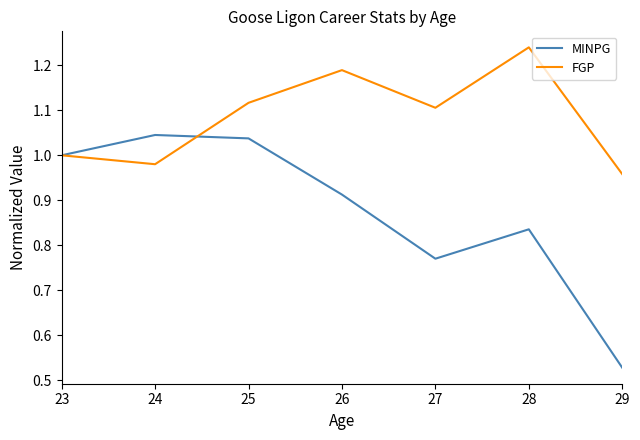

At which category is the sum across all series the highest?

25